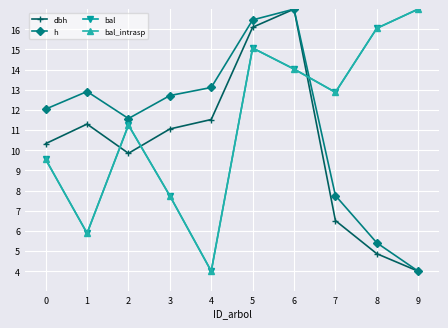

What are all the series names shown in the legend?

dbh, h, bal, bal_intrasp